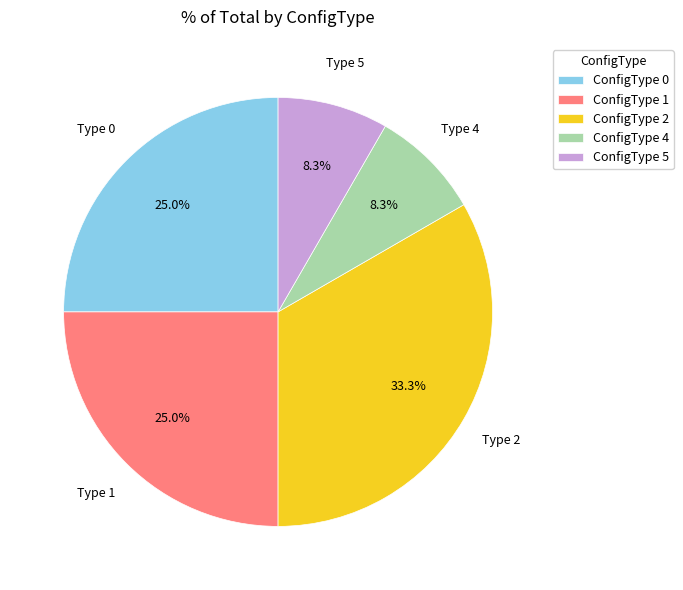

Does any single category account for the majority?

No